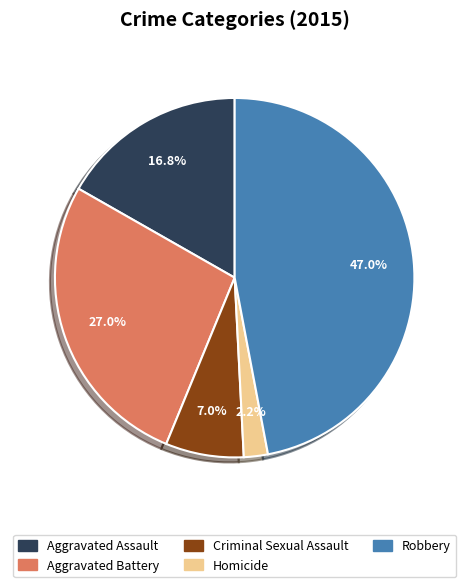

Combined, what portion of the pie is Aggravated Assault and Robbery?

63.8%